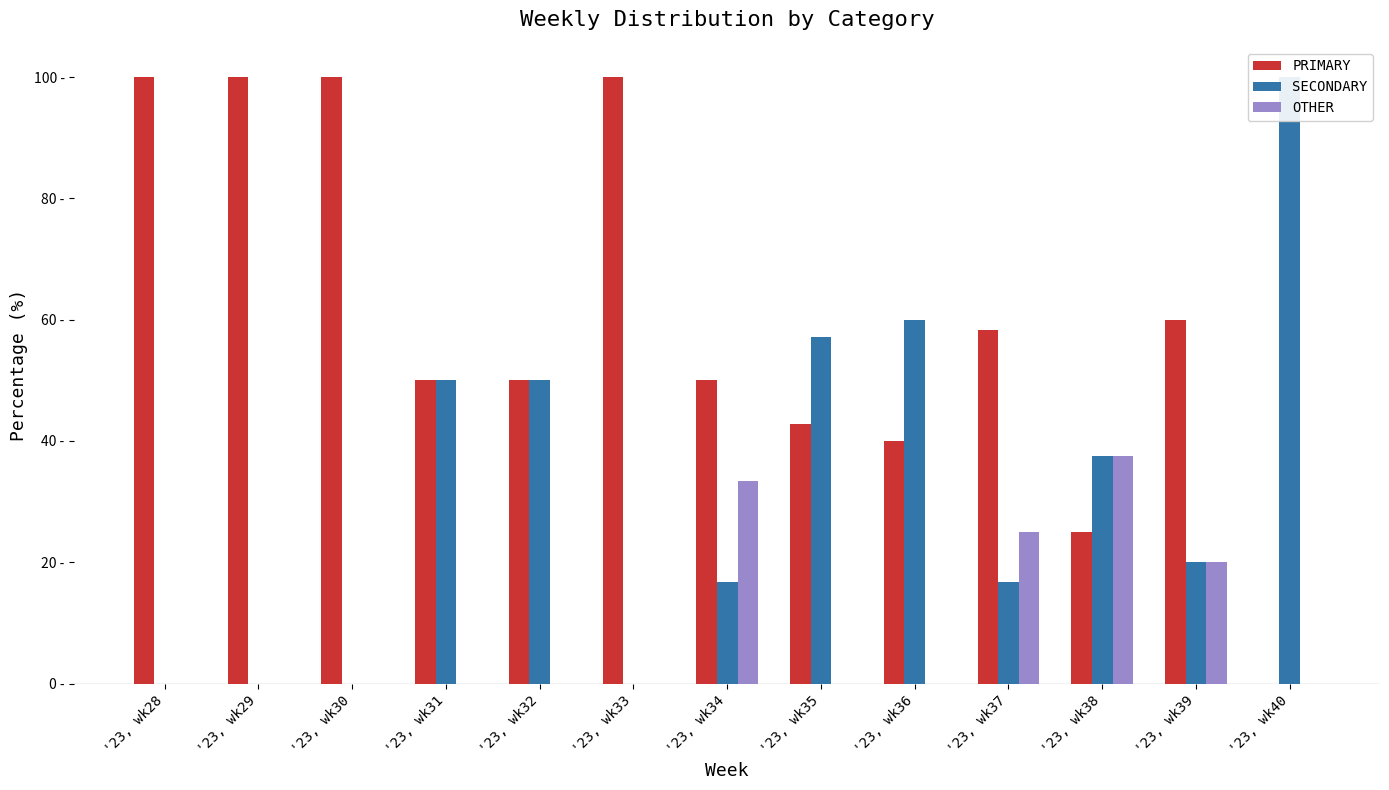

Reading right to left, what are all the values shown in this chart?

PRIMARY: 0.0	60.0	25.0	58.3	40.0	42.9	50.0	100.0	50.0	50.0	100.0	100.0	100.0
SECONDARY: 100.0	20.0	37.5	16.7	60.0	57.1	16.7	0.0	50.0	50.0	0.0	0.0	0.0
OTHER: 0.0	20.0	37.5	25.0	0.0	0.0	33.3	0.0	0.0	0.0	0.0	0.0	0.0